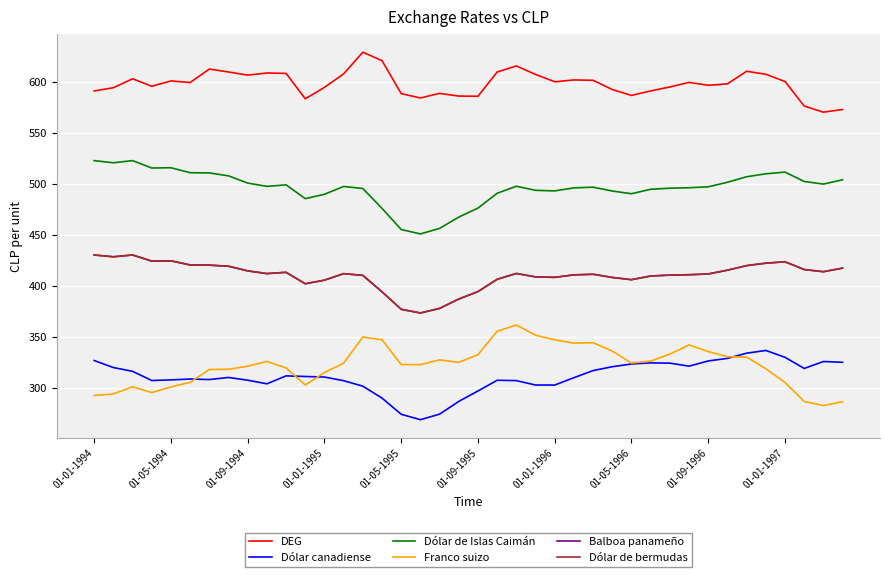

Is this an area chart (filled region under the line)?

No